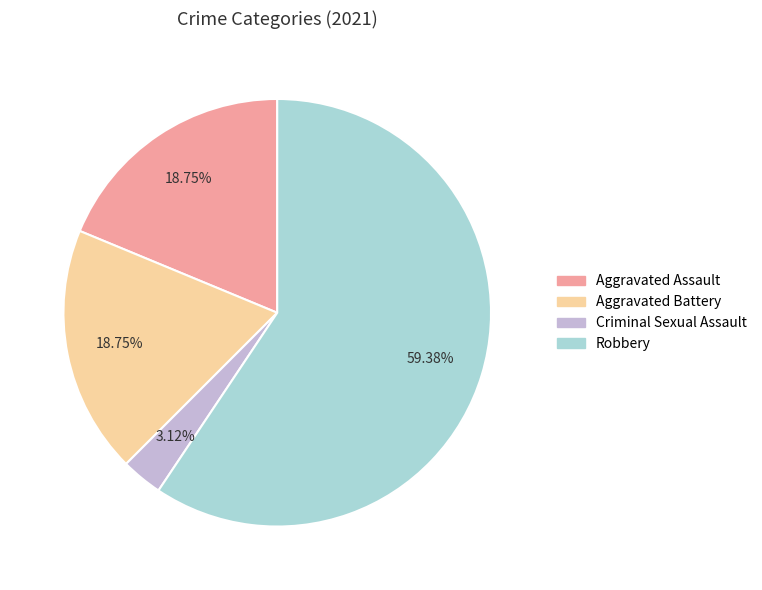

Approximately how many times larger is the value at Aggravated Assault compared to Aggravated Battery?

1.0